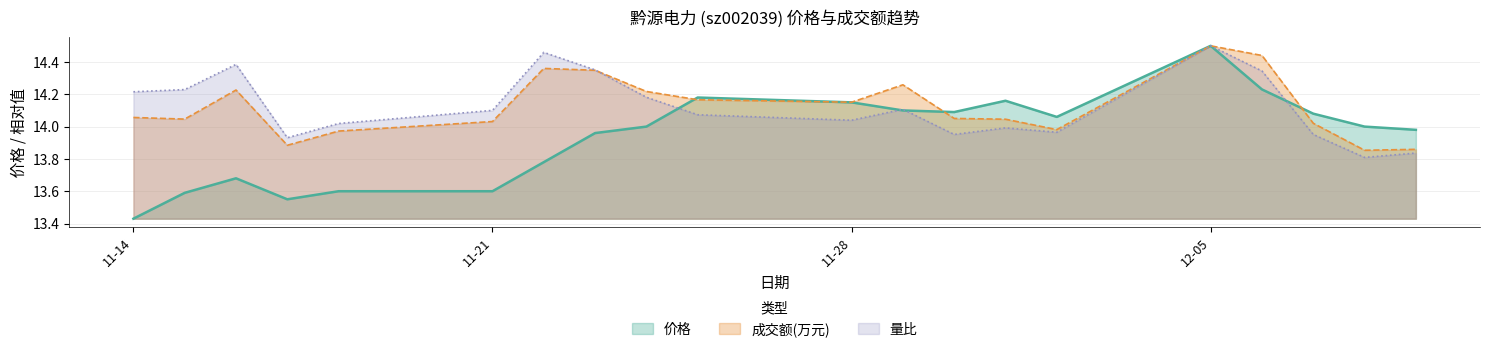

How many values in the 价格 series exceed 14?

9